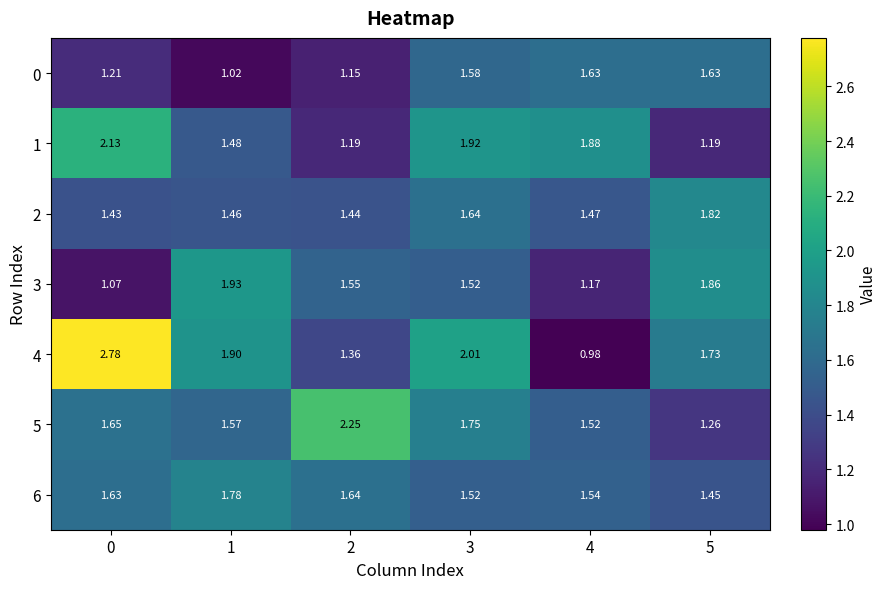

How many data points in 4 are above 1?

5